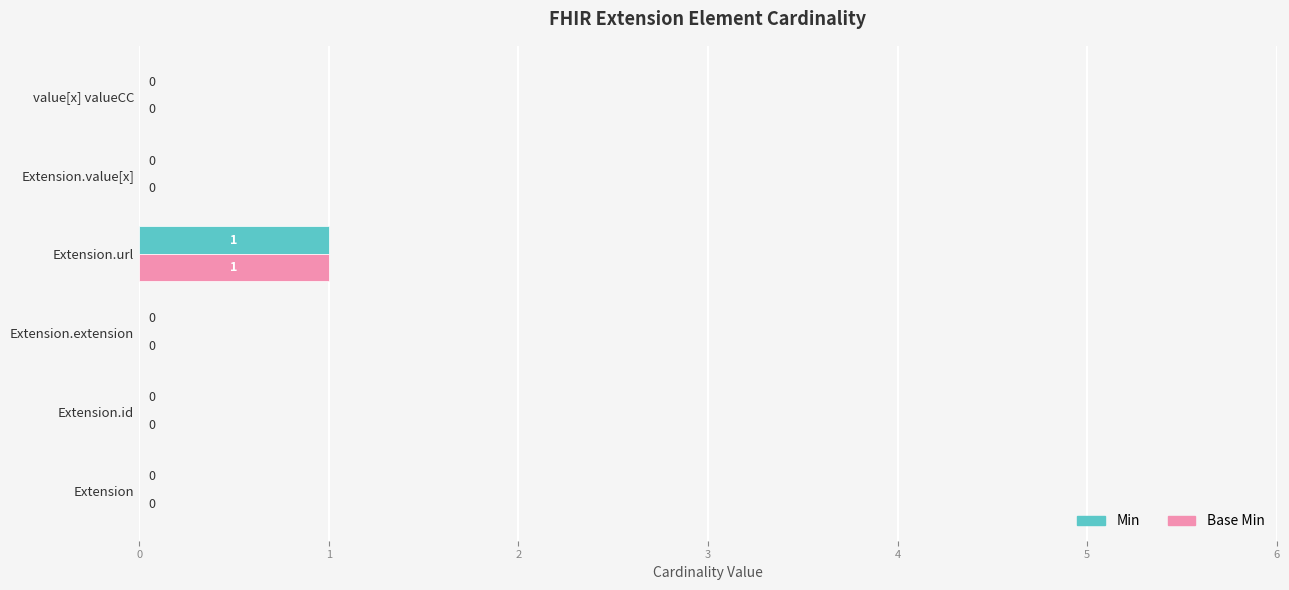

The value of Min at Extension.id is 0. True or false?

True